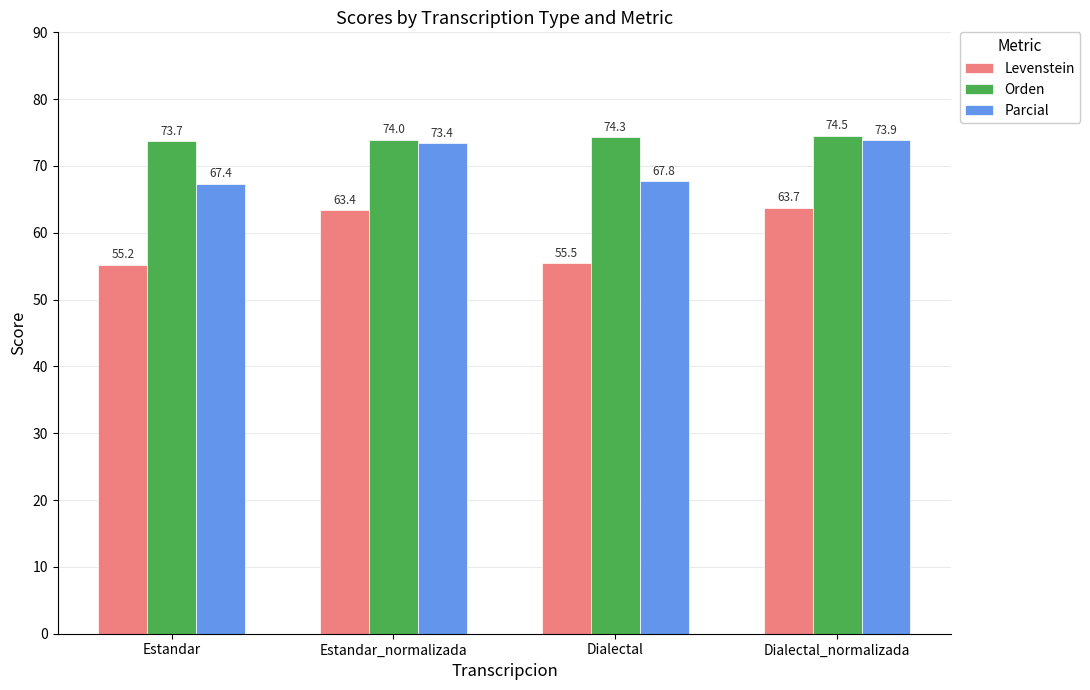

Which series has the widest spread of values?

Levenstein